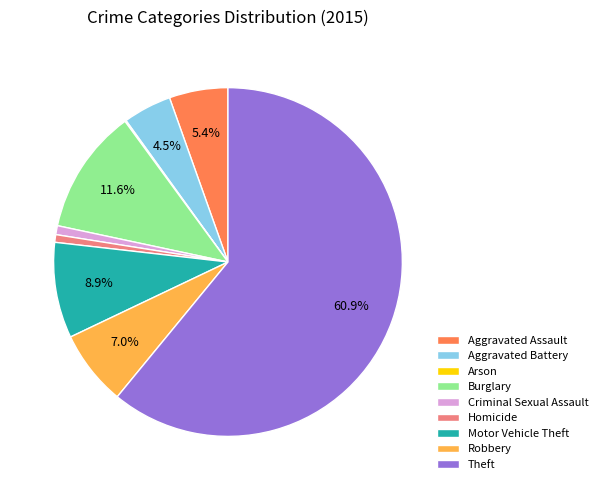

To the nearest percent, what is the combined percentage of Aggravated Assault and Theft?

66%